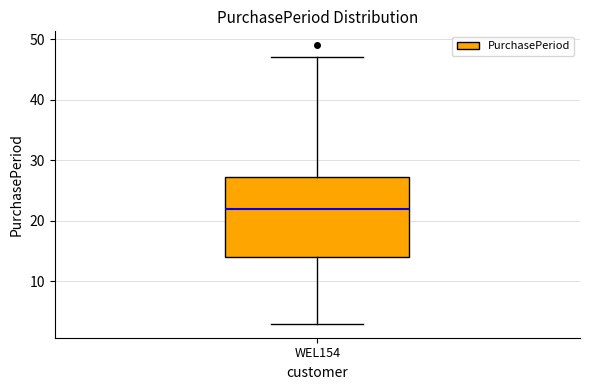

Transcribe this box plot: give where the median line is, the range the box spans, and where the two whiskers end, as read against the y-axis. The values are not printed on the chart, so give them approximately, as read against the axis.

median 22, box 14 to 27, whiskers 3 to 47